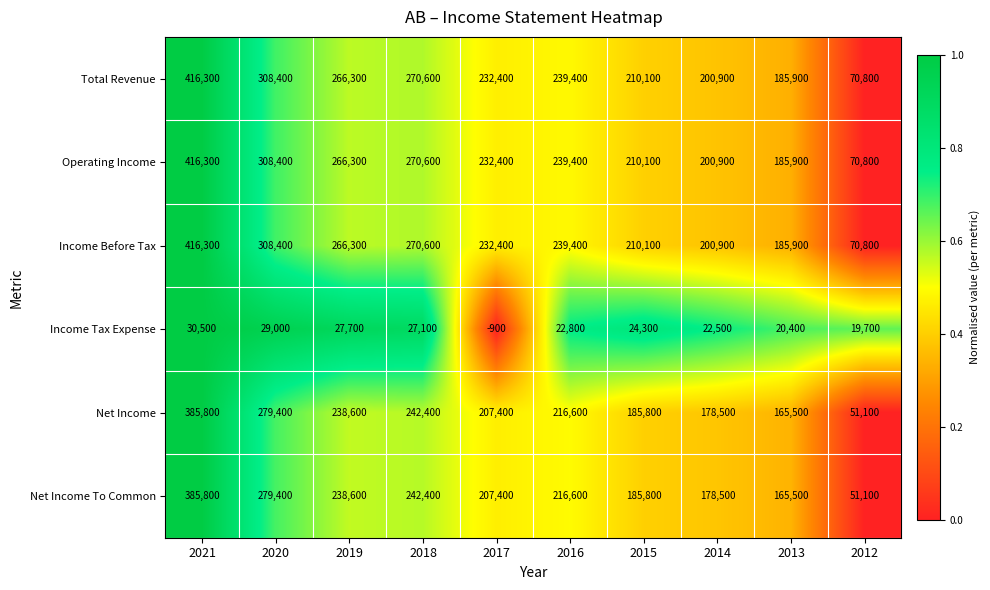

List the labels in order of Income Tax Expense value, largest first.

2021, 2020, 2019, 2018, 2015, 2016, 2014, 2013, 2012, 2017